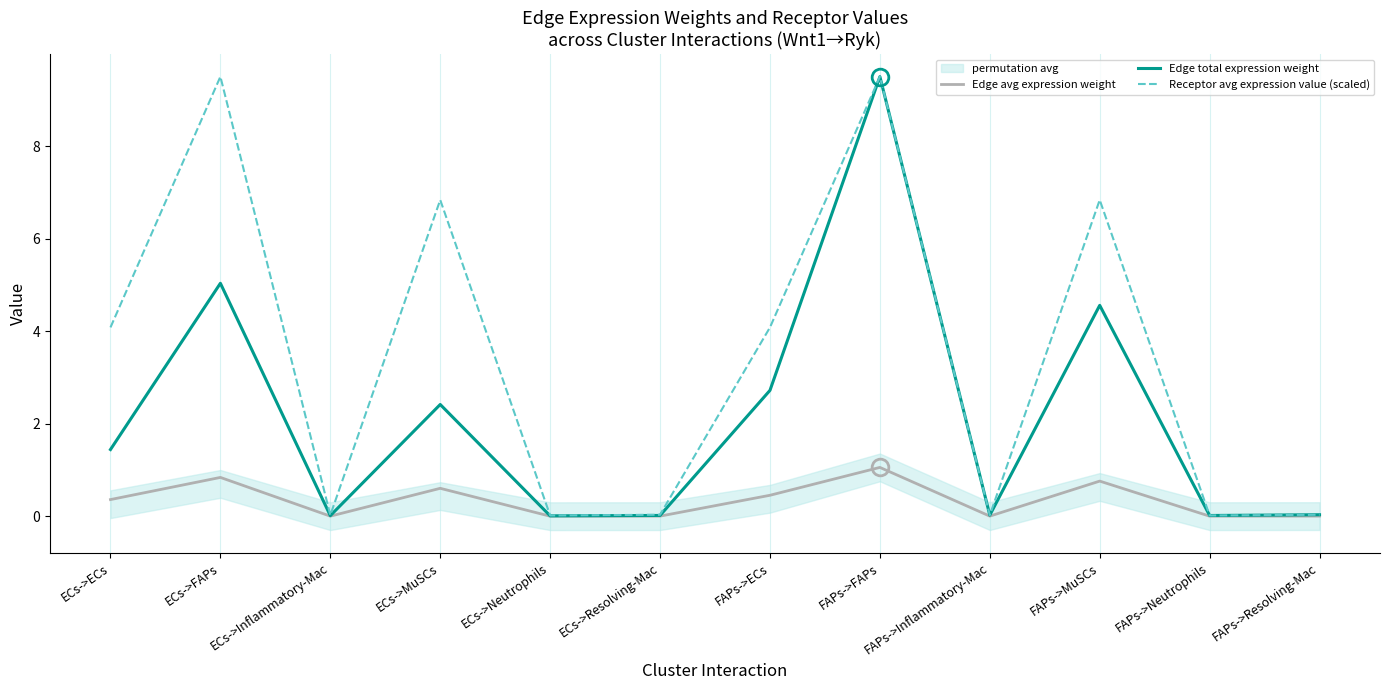

Which series has the largest range (max minus min)?

Edge total expression weight